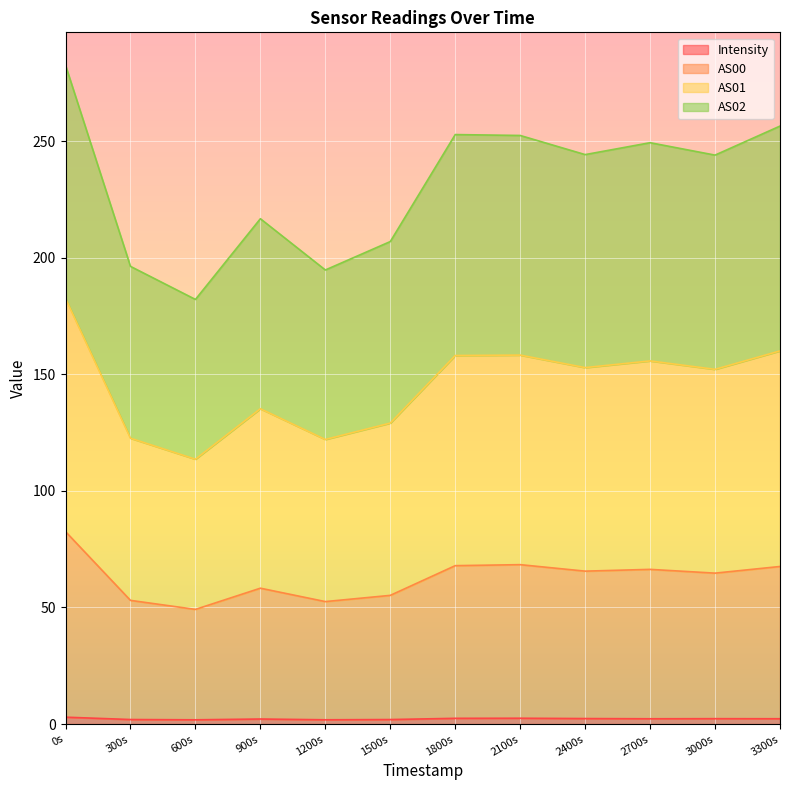

At which category is the sum across all series the highest?

0s